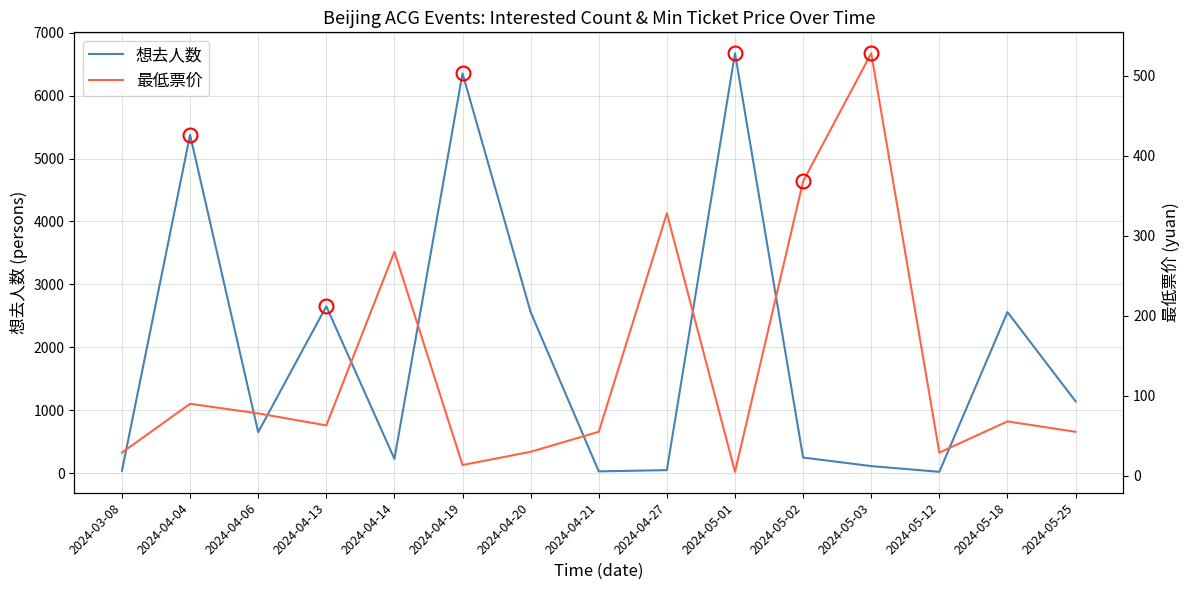

How many lines are shown in the chart?

2